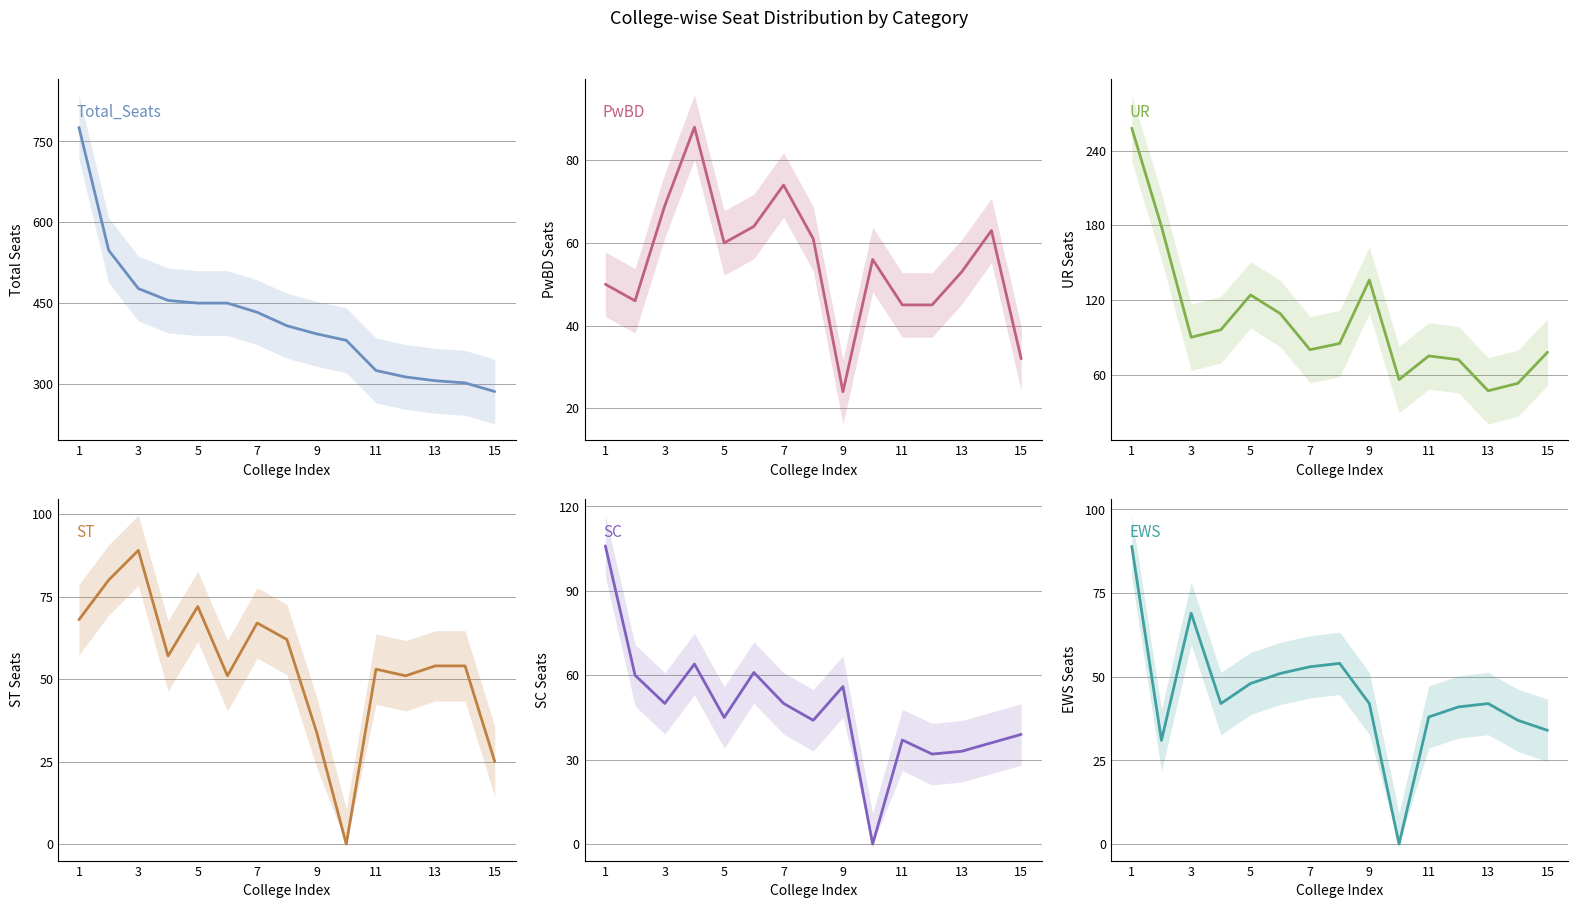

Count the number of categories in the chart.

15